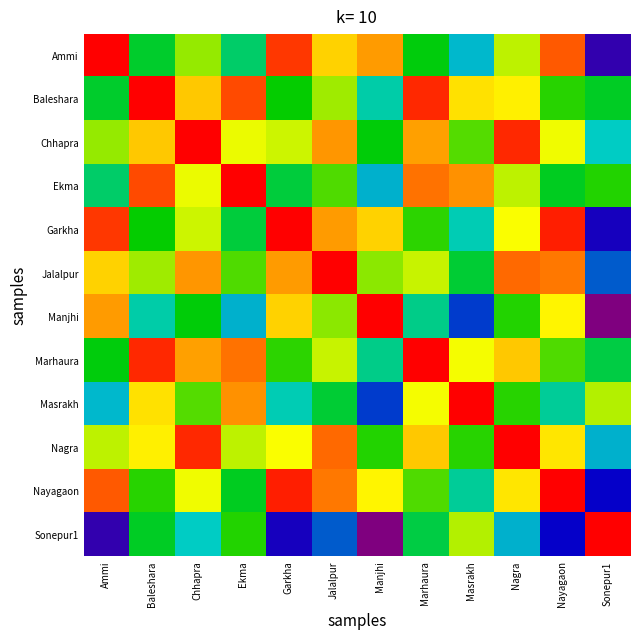

At how many categories does at least one series exceed 0?

12